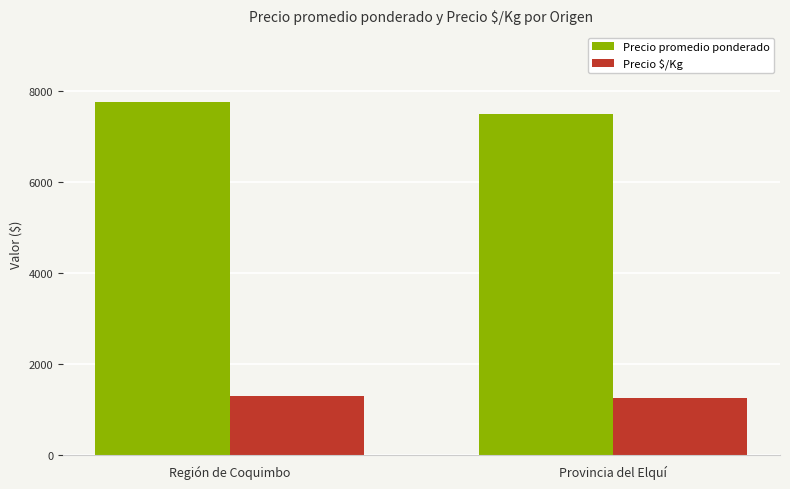

What is the sum of the Precio $/Kg values at Provincia del Elquí and Región de Coquimbo?

2541